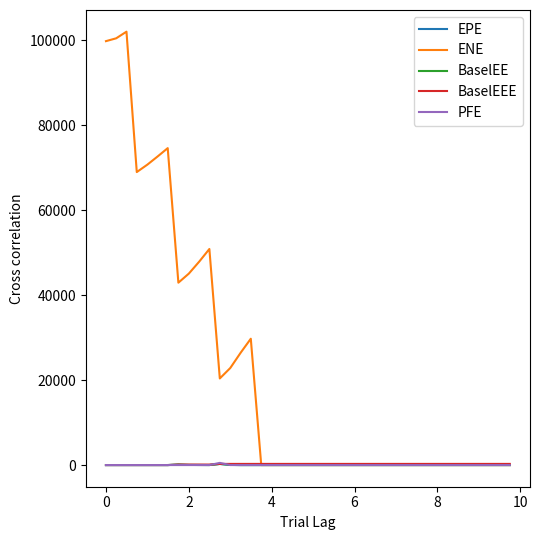

At how many categories does at least one series exceed 78629?

3